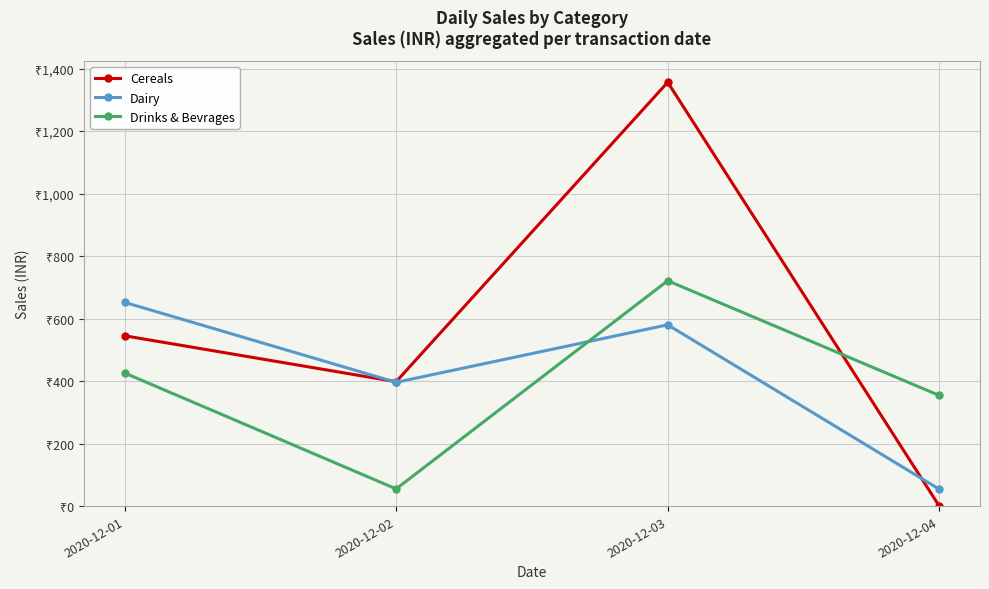

What are all the series names shown in the legend?

Cereals, Dairy, Drinks & Bevrages